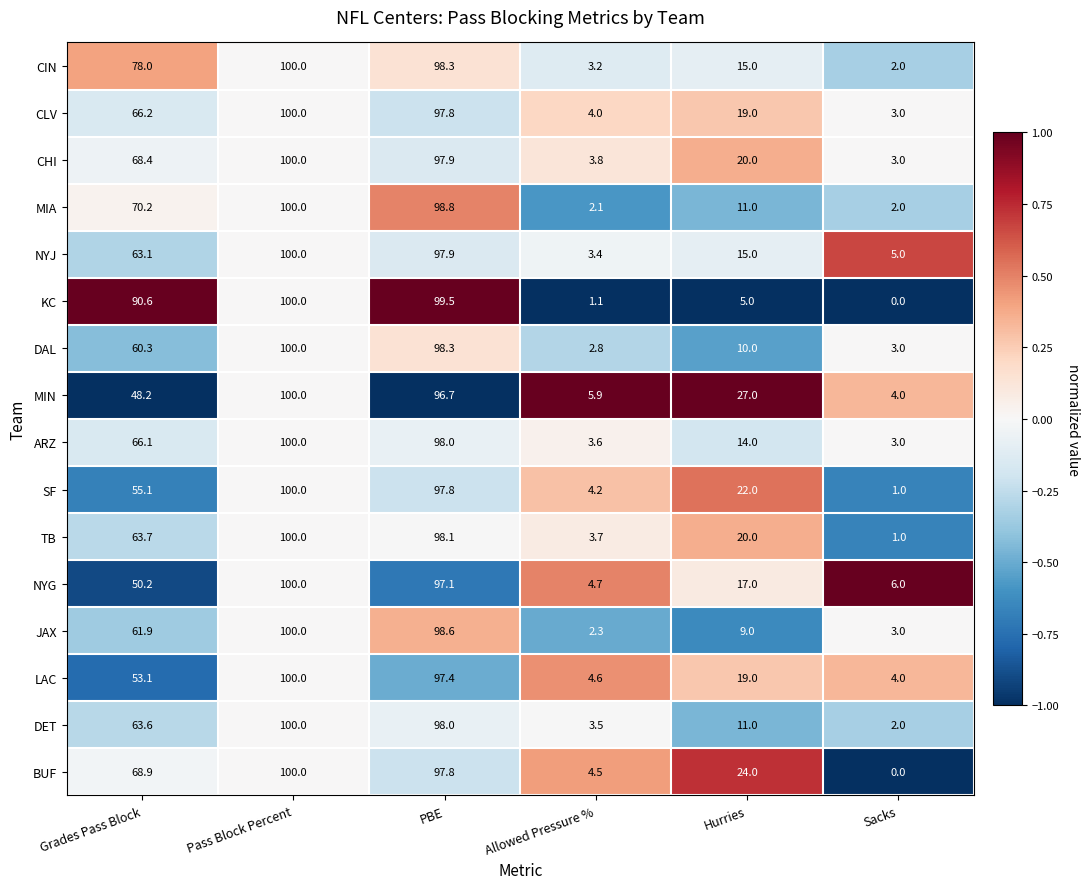

What is the total value across all series at Sacks?

42.0